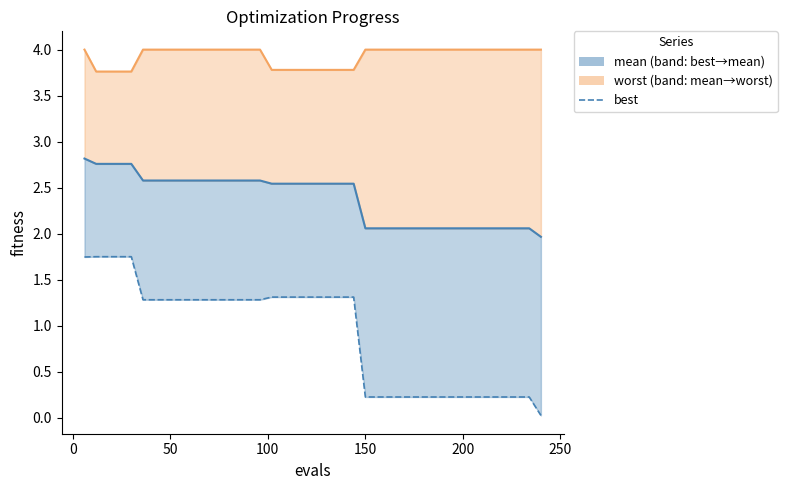

Does the chart display data point markers on the line(s)?

No